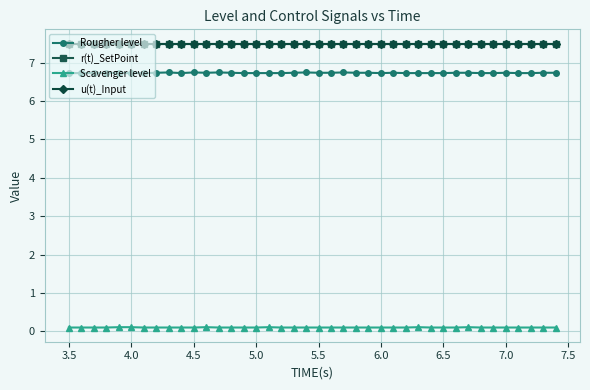

How many Scavenger level values are between 0 and 1?

40